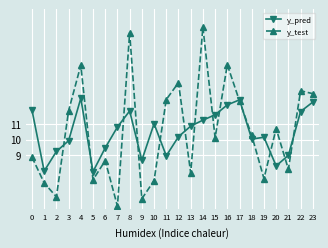

How many values in the y_test series are below 10?

11